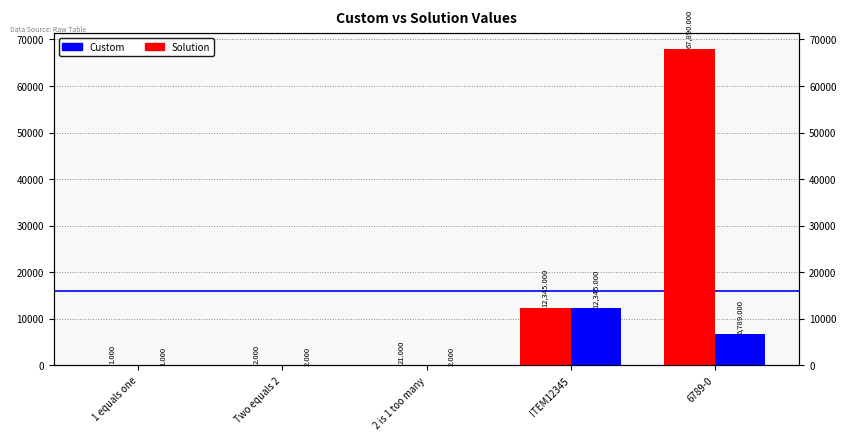

How many bars are there in each group?

2